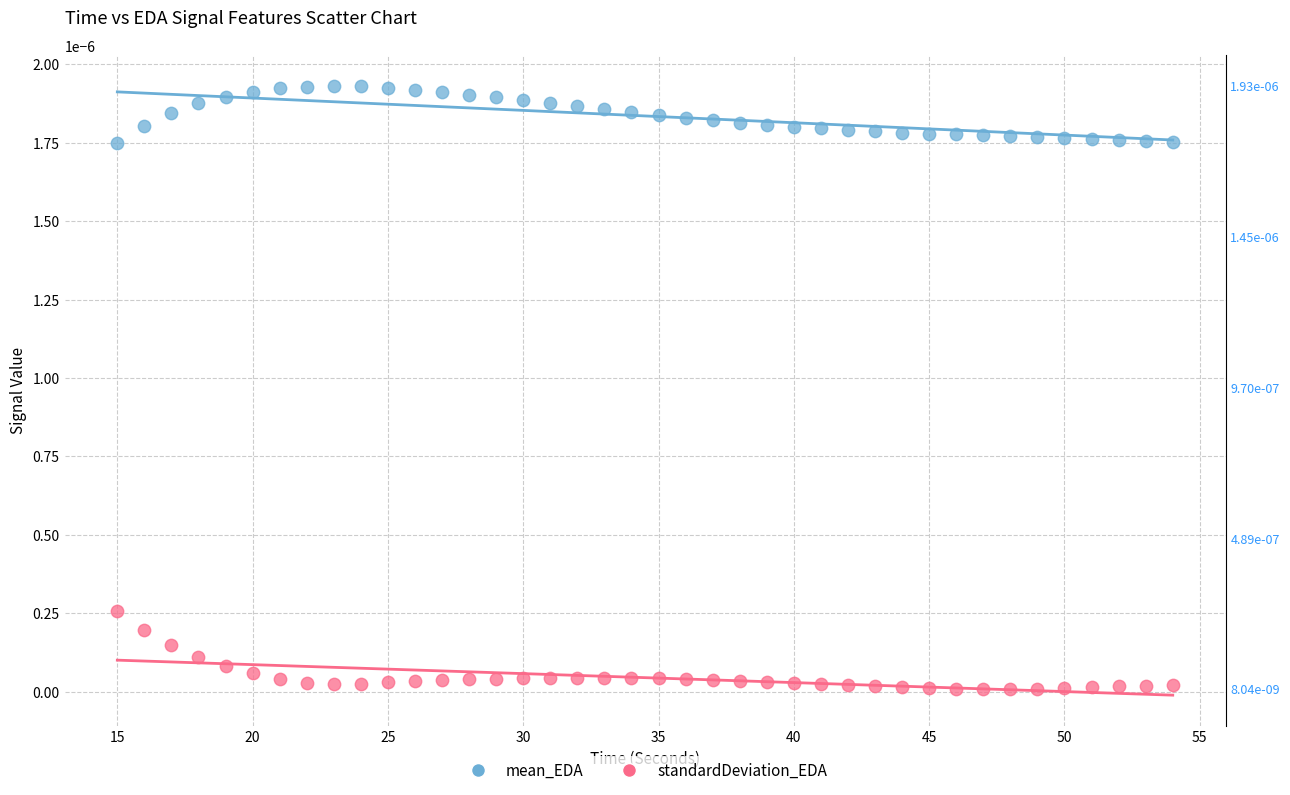

Which series contains the highest Y value?

mean_EDA